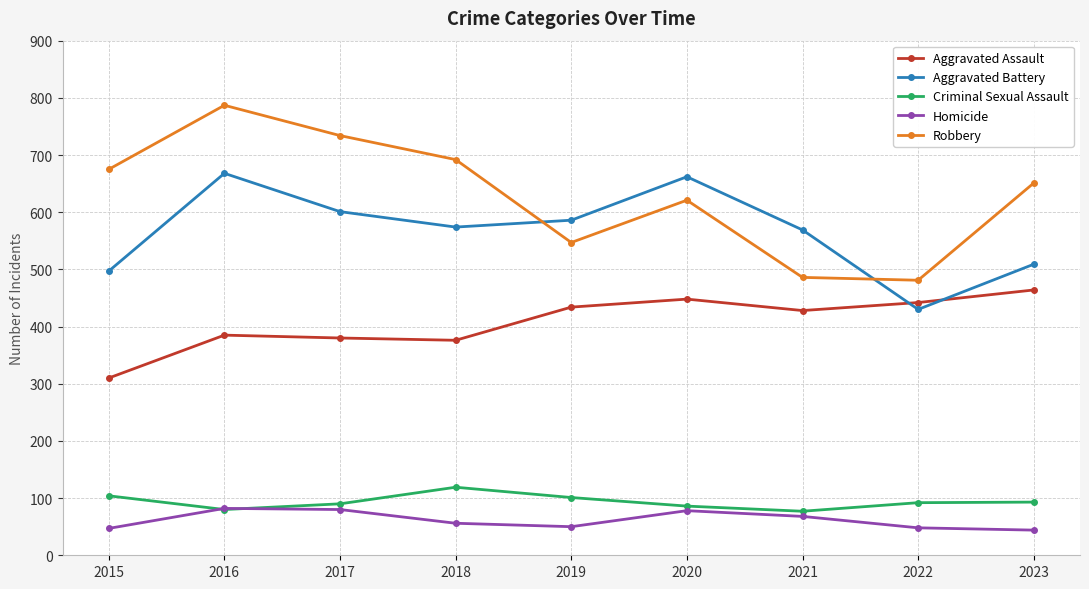

What is the minimum value for Robbery?

481